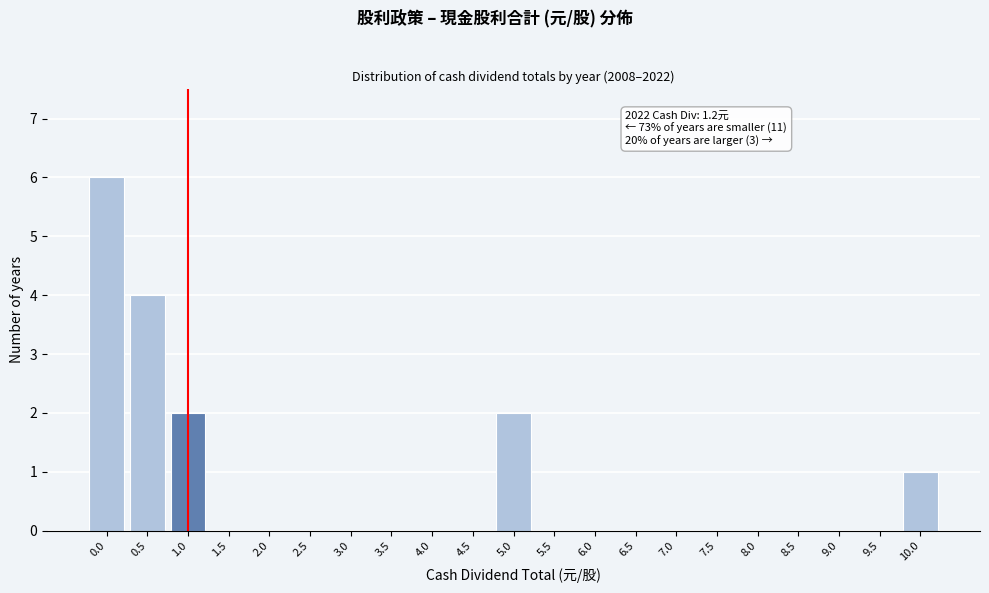

Reading left to right, what are all the values shown in this chart?

0.0=6	0.5=4	1.0=2	1.5=0	2.0=0	2.5=0	3.0=0	3.5=0	4.0=0	4.5=0	5.0=2	5.5=0	6.0=0	6.5=0	7.0=0	7.5=0	8.0=0	8.5=0	9.0=0	9.5=0	10.0=1